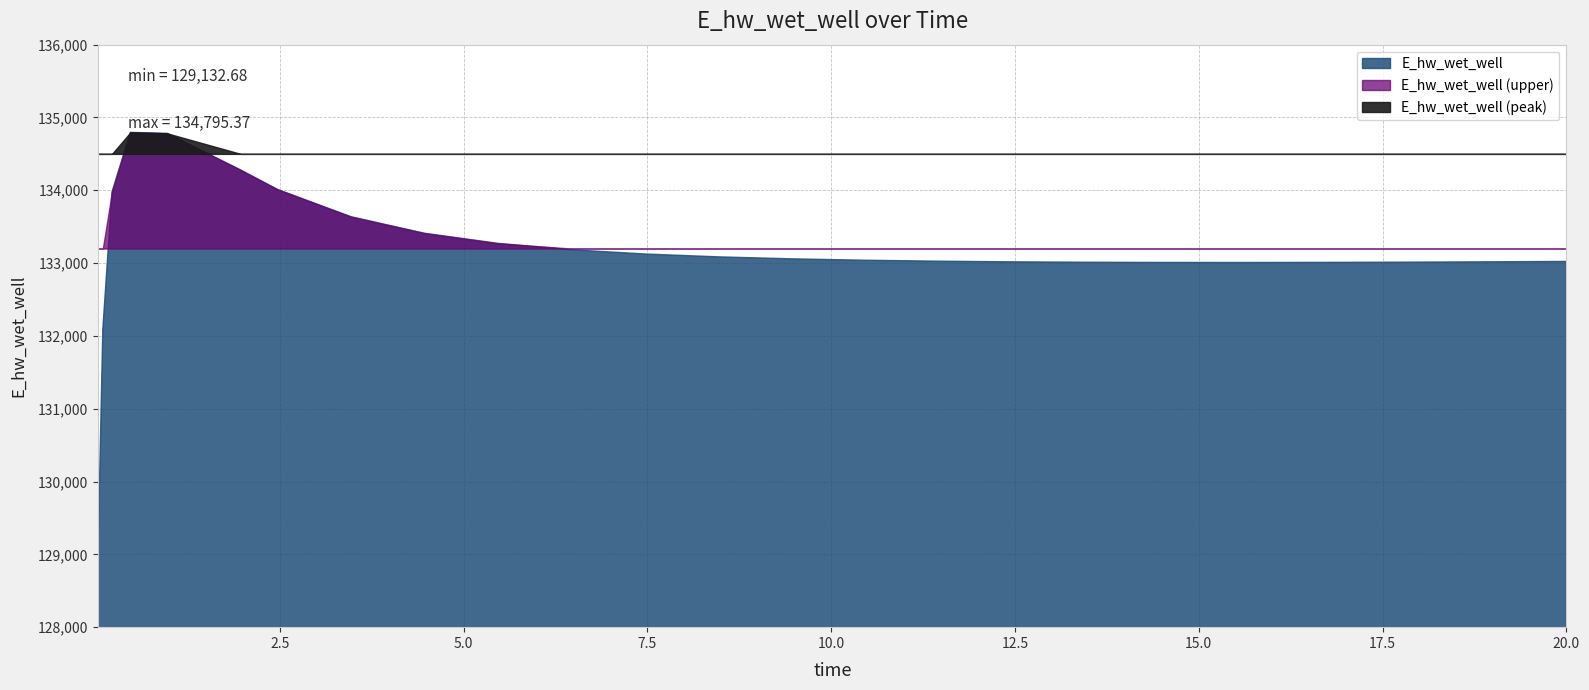

What is the ratio of the value at 13.46875 to the value at 18.96875?

1.0